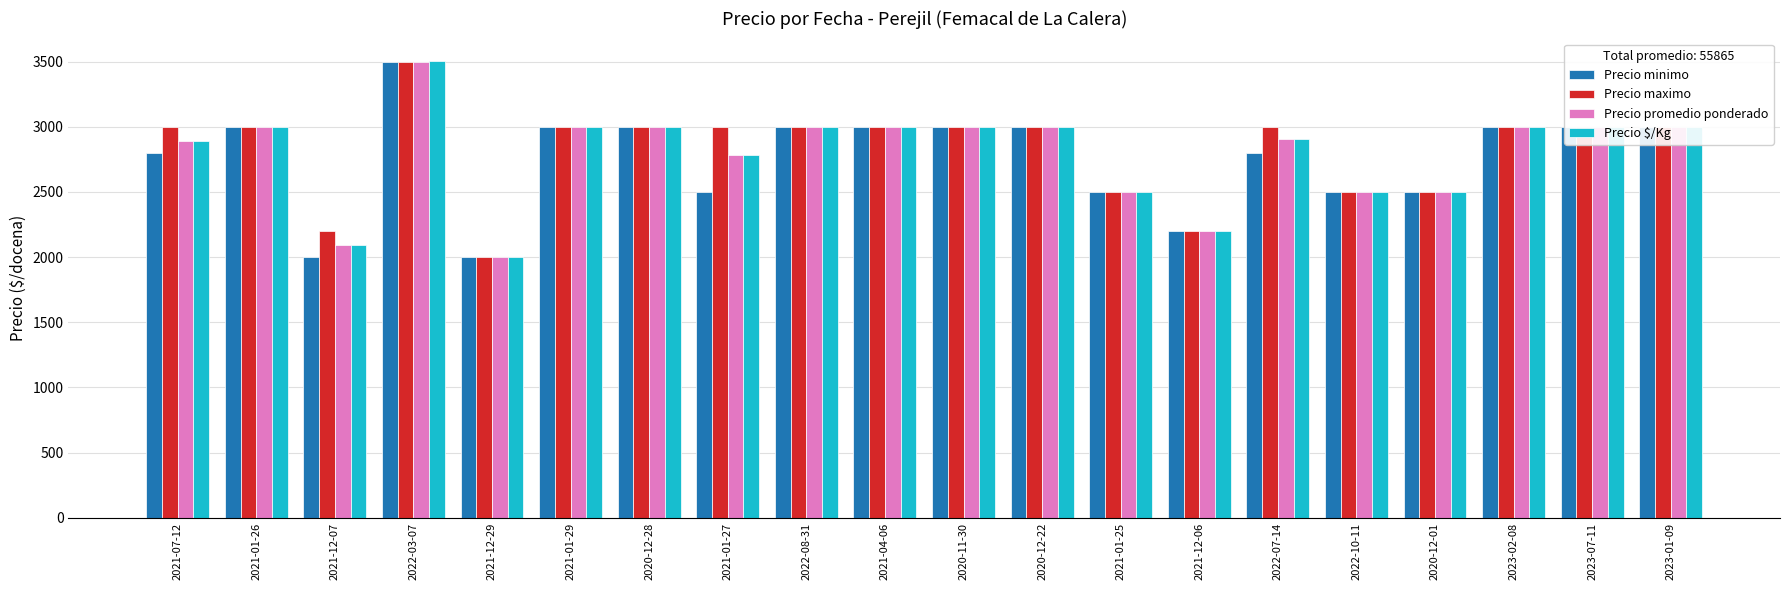

Which series changed the most between 2021-01-26 and 2021-12-06?

Precio $/Kg